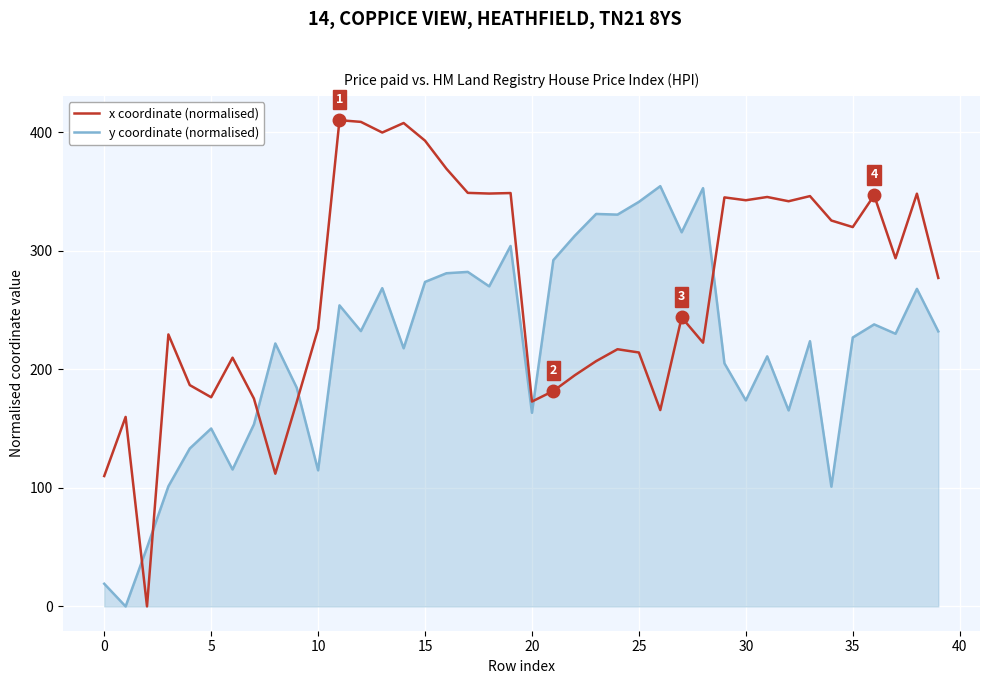

Which series has the widest spread of values?

x coordinate (normalised)